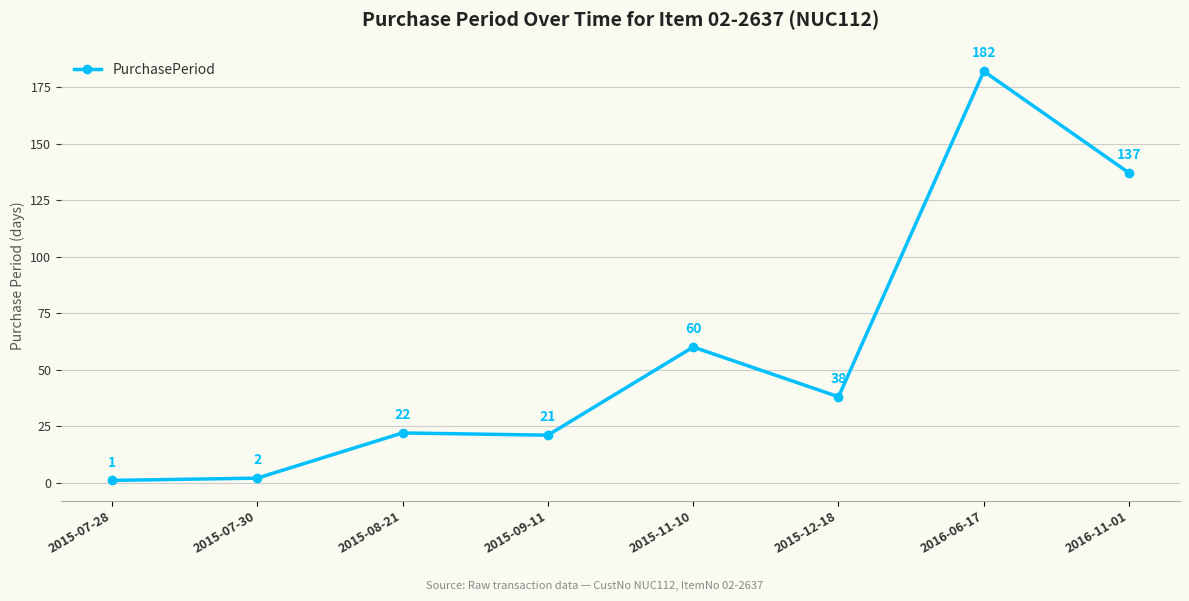

True or false: the data shows 38 at 2015-12-18.

True